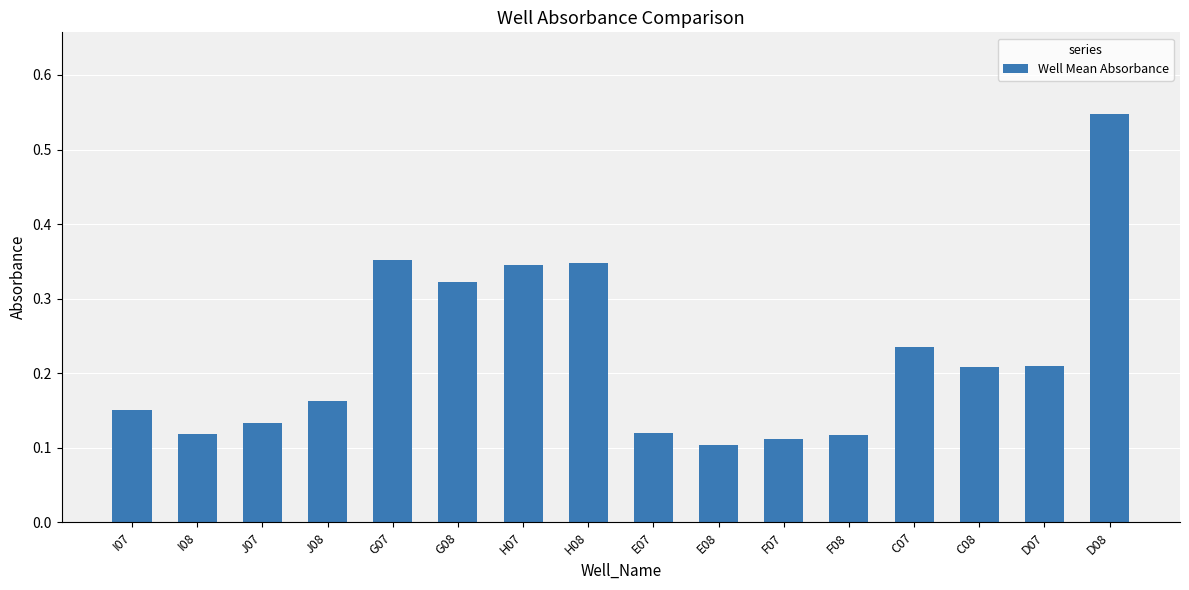

What is the label of the 16th bar from the left?

D08